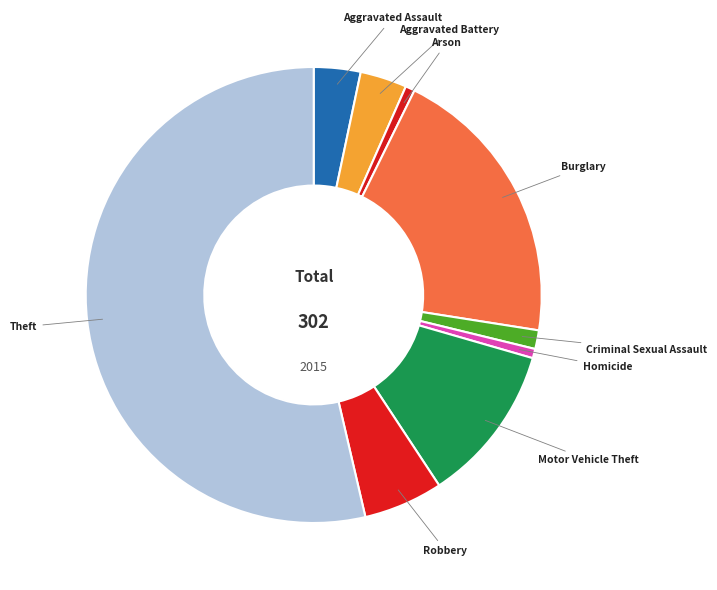

Approximately how many times larger is the value at Arson compared to Robbery?

0.1